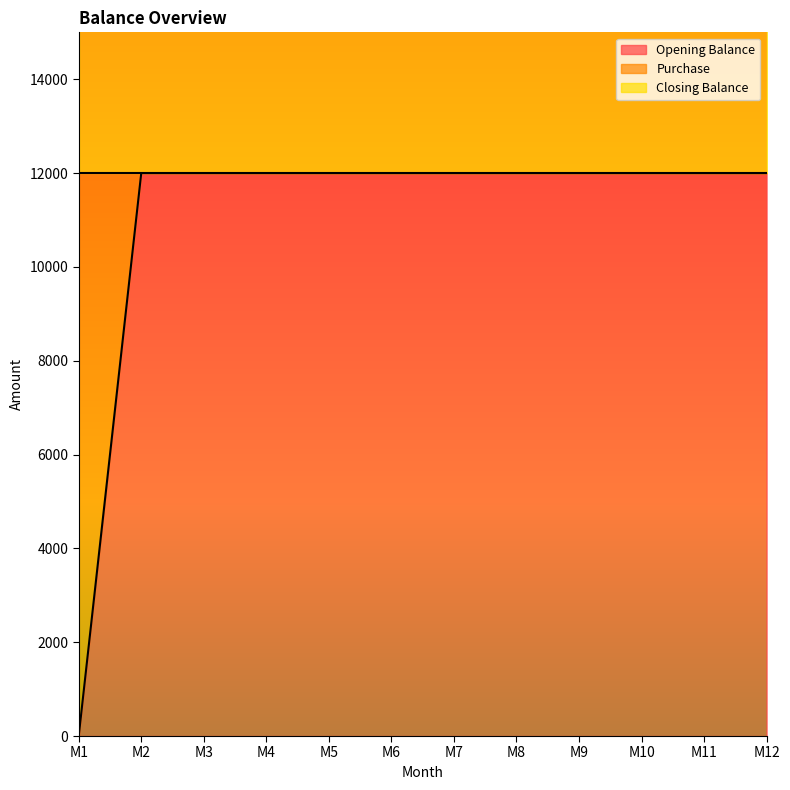

True or false: Purchase and Closing Balance intersect in this chart.

False